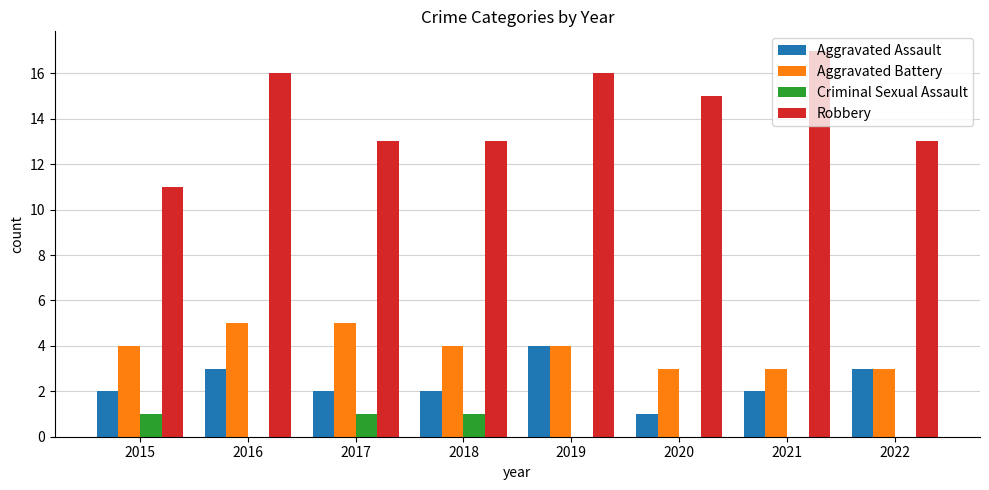

What is the spread (max minus min) of values at 2019?

16